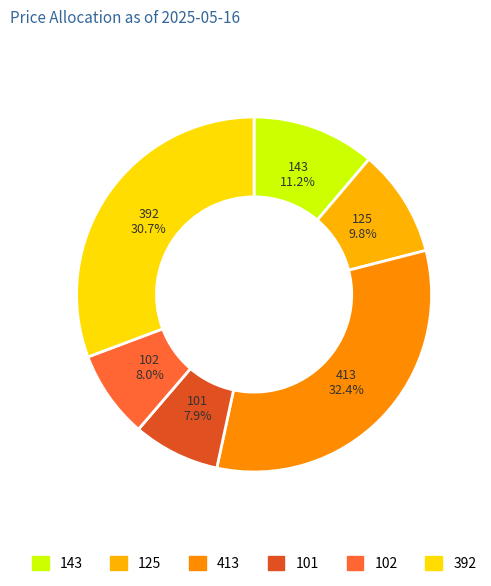

Count the number of slices in the pie.

6